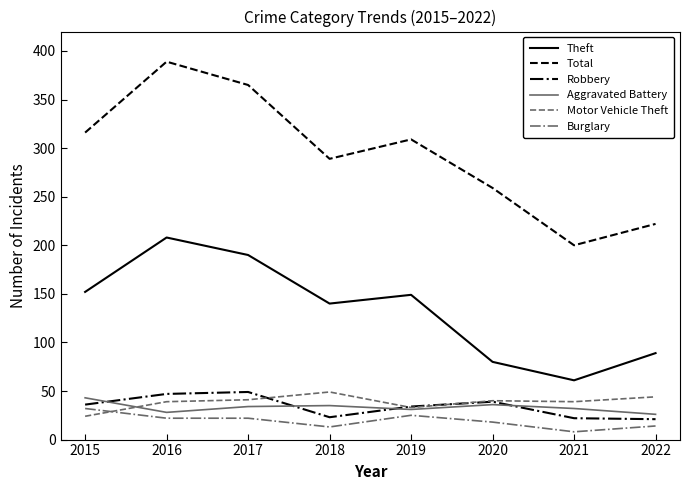

In Aggravated Battery, how many points are higher than both neighbors (excluding endpoints)?

2